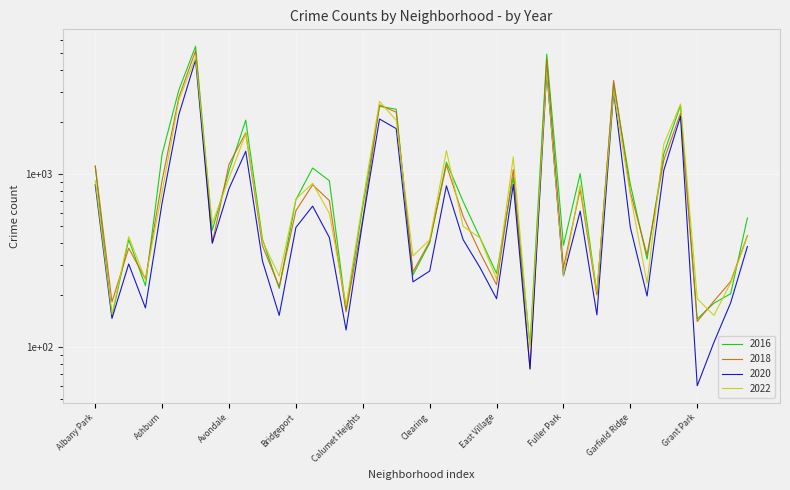

True or false: 2020 and 2018 intersect in this chart.

False